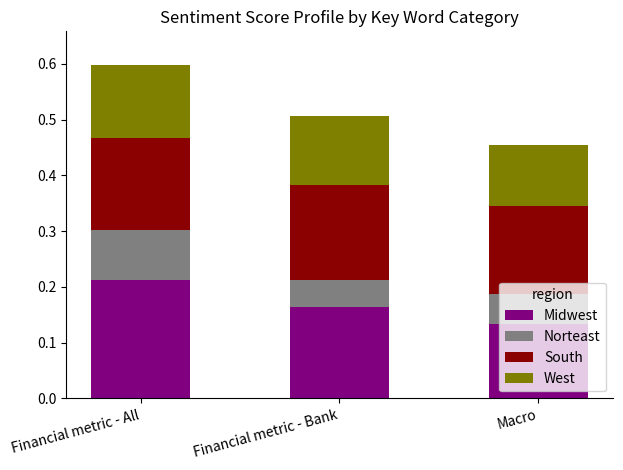

What is the sum of all Midwest values?

0.5